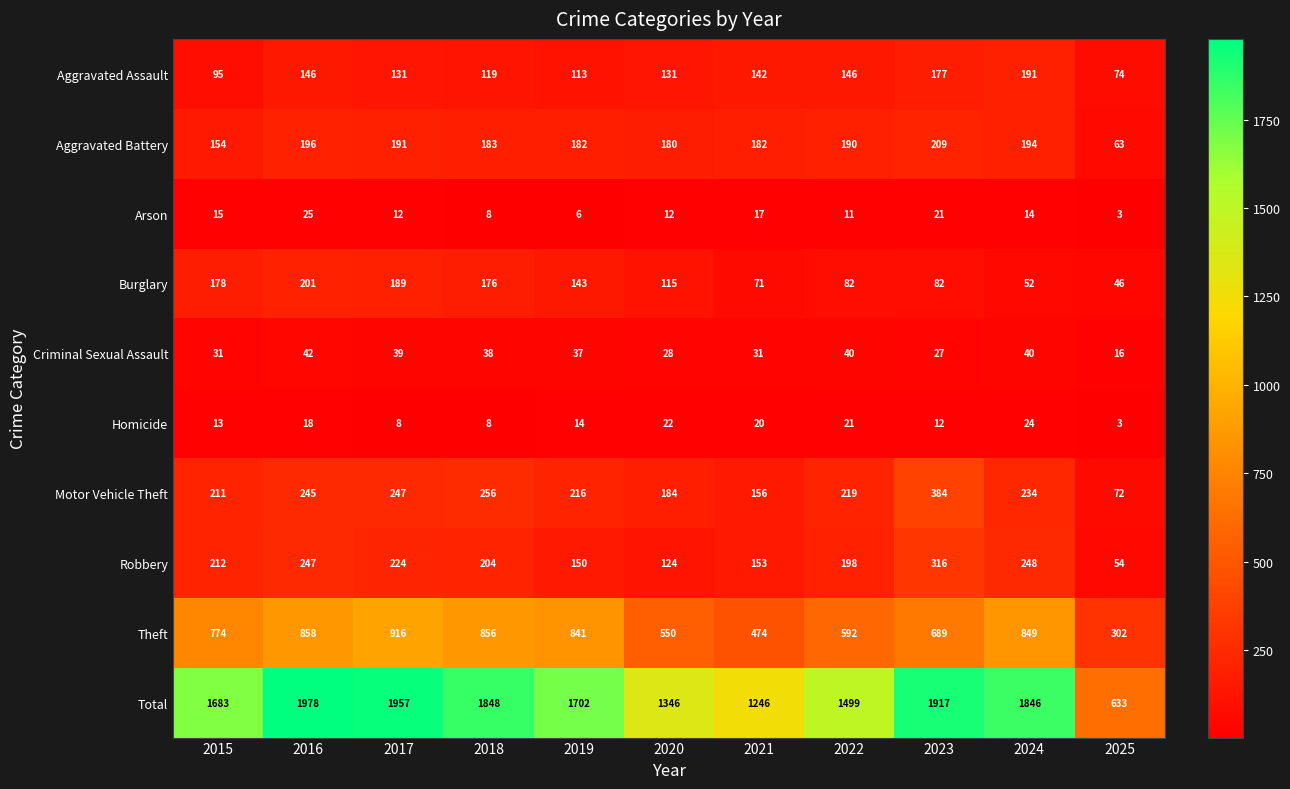

Count the number of data series in this chart.

10